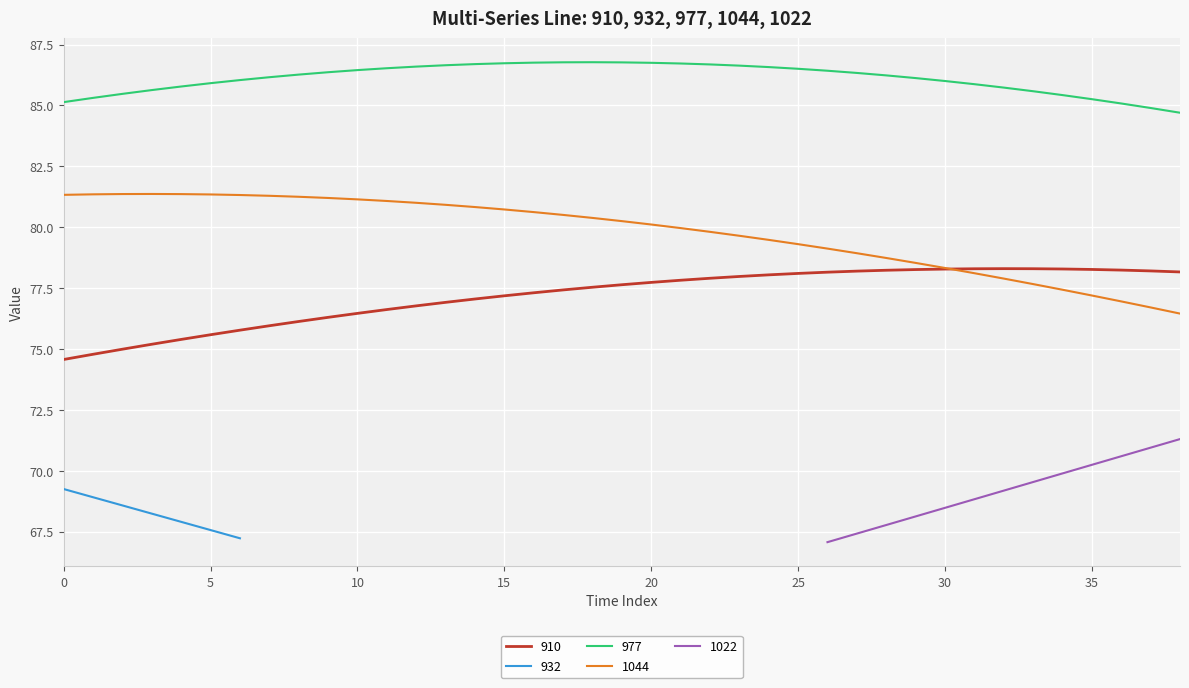

What is the total value across all series at 11?

244.2